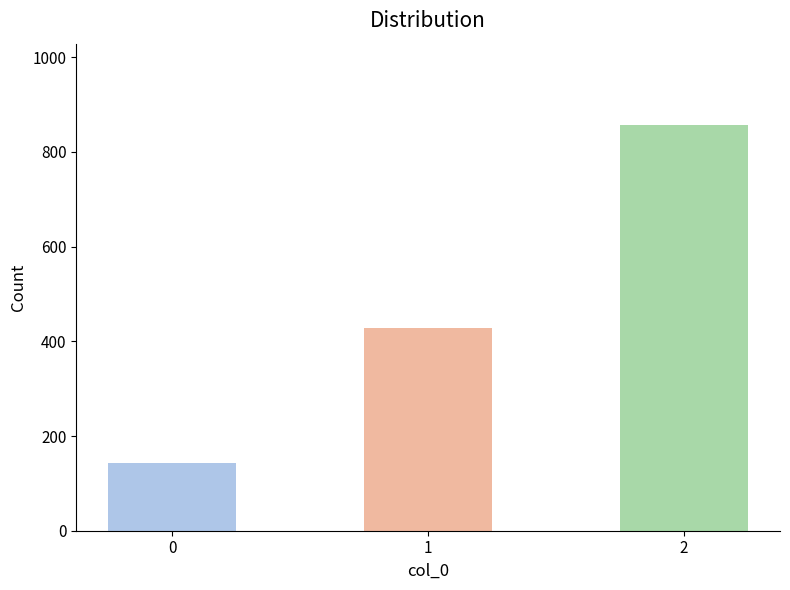

What is the value of the 3rd bar from the left?

857.1